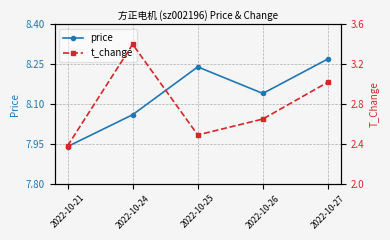

Is this an area chart (filled region under the line)?

No